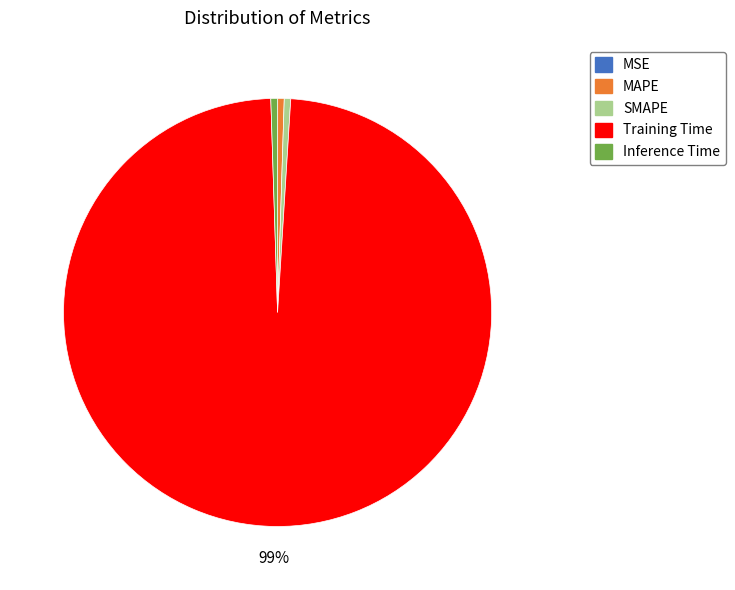

What percentage is the Inference Time slice, to the nearest percent?

1%